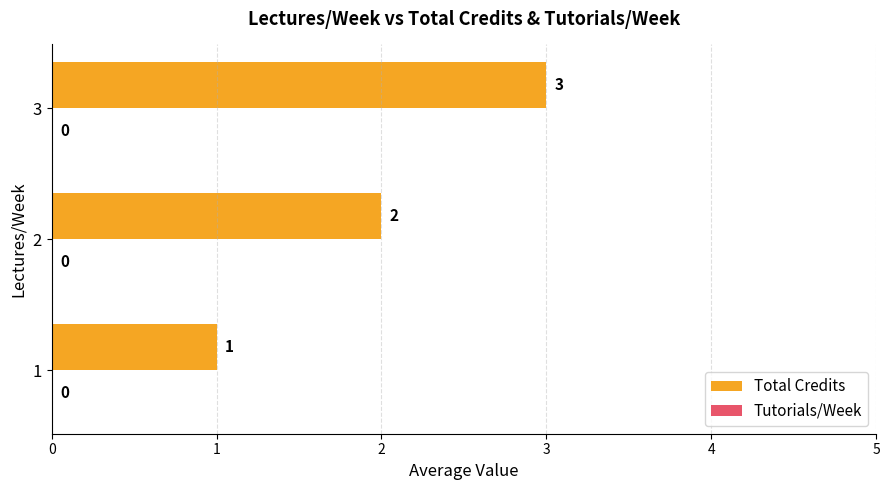

Does the chart contain stacked bars?

No